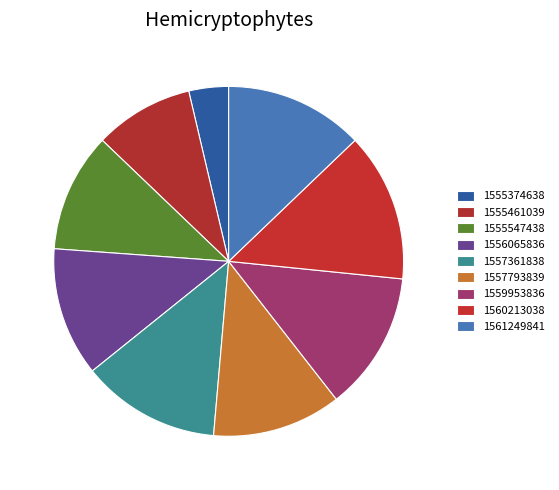

Does any single category account for the majority?

No